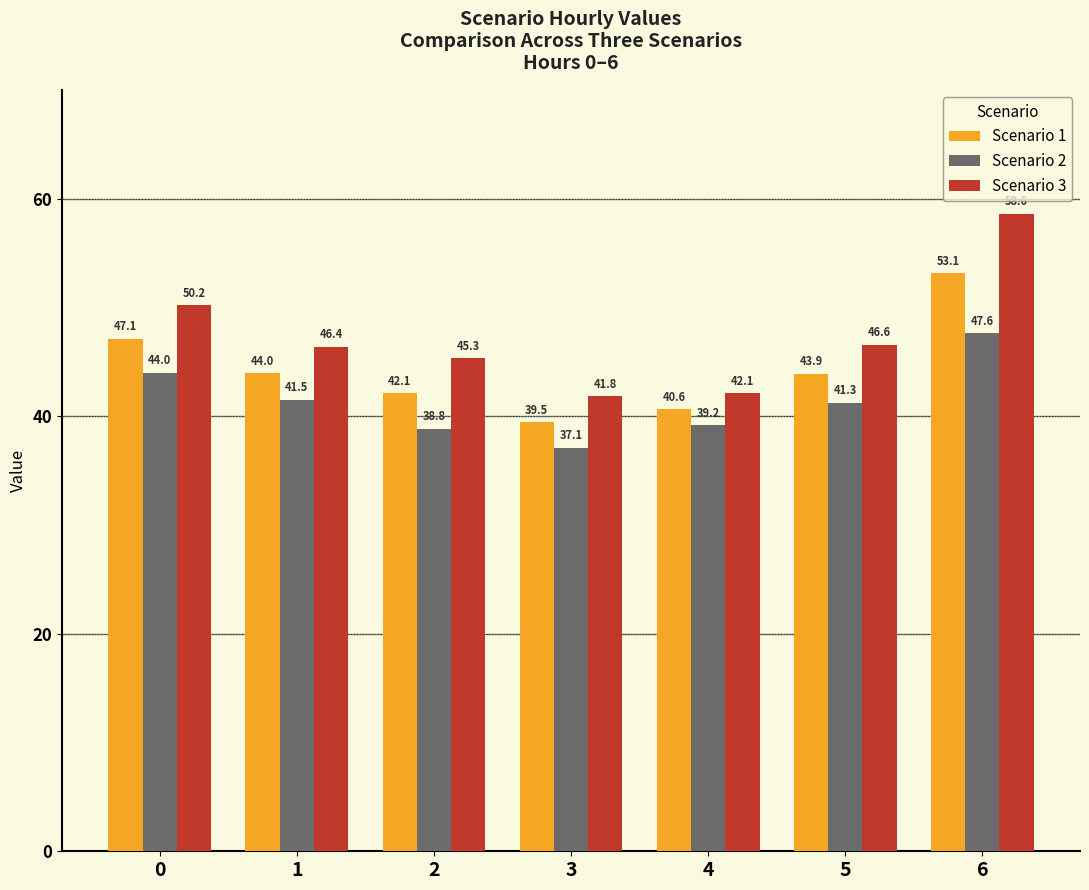

Is it true that Scenario 2 equals 41.5 at 1?

True